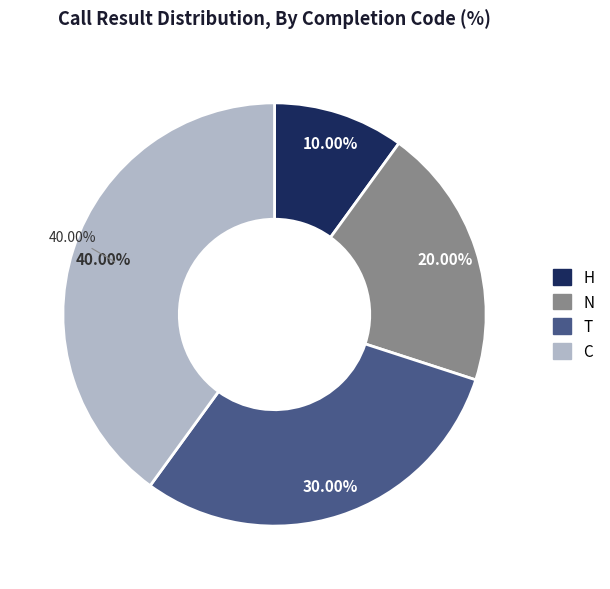

What is the largest slice in the pie chart?

C